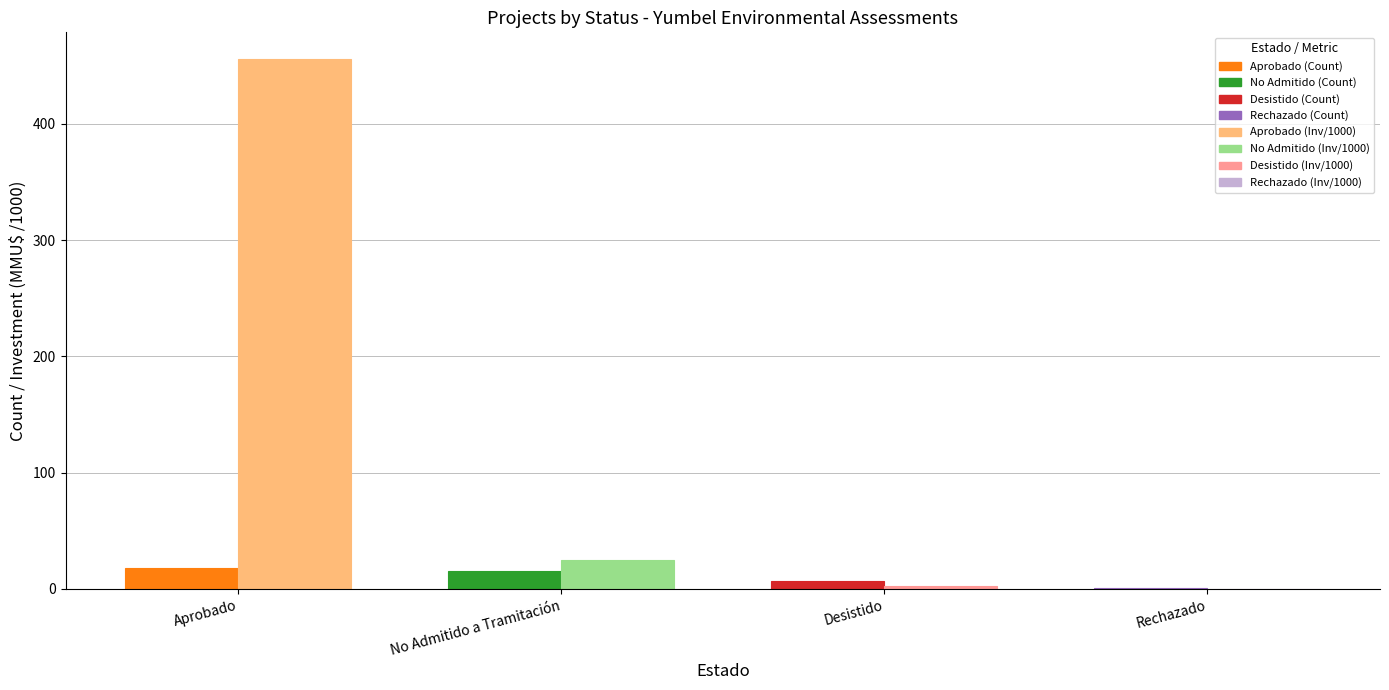

Which category has the highest value across all series?

Aprobado